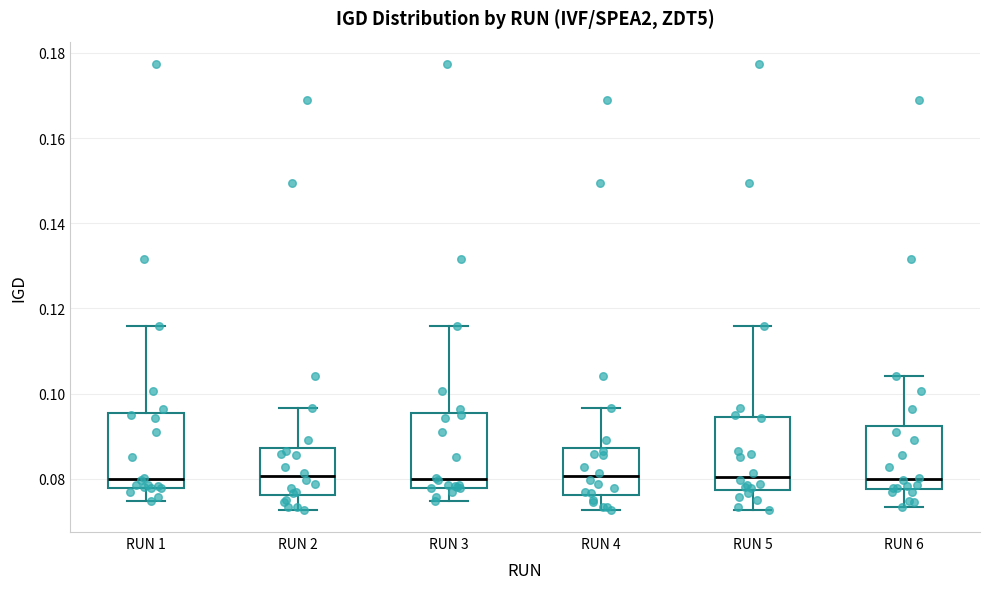

Reading left to right, transcribe this box plot: for each box, give where its median line is, the range the box spans, and where its two whiskers end, as read against the y-axis. The values are not printed on the chart, so give them approximately, as read against the axis.

RUN 1: median 0.080, box 0.078 to 0.096, whiskers 0.074 to 0.116
RUN 2: median 0.080, box 0.076 to 0.088, whiskers 0.072 to 0.096
RUN 3: median 0.080, box 0.078 to 0.096, whiskers 0.074 to 0.116
RUN 4: median 0.080, box 0.076 to 0.088, whiskers 0.072 to 0.096
RUN 5: median 0.080, box 0.078 to 0.094, whiskers 0.072 to 0.116
RUN 6: median 0.080, box 0.078 to 0.092, whiskers 0.074 to 0.104